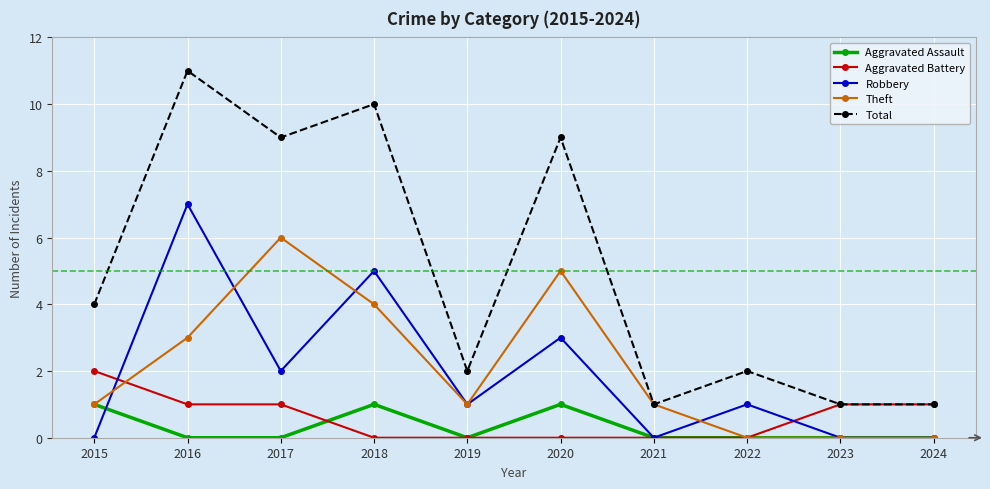

How many distinct data groups are displayed?

5